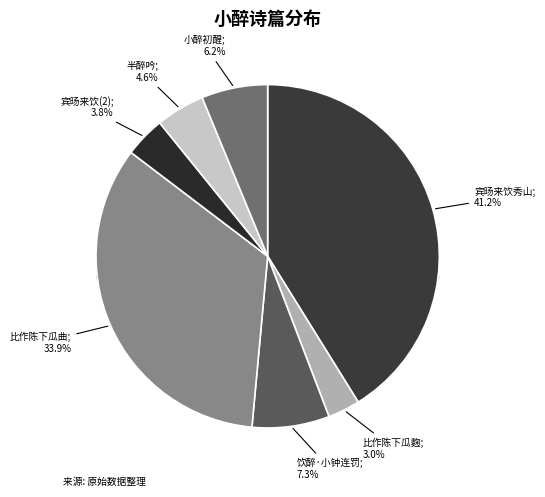

The 半醉吟·半醉小车行 slice represents 5% of the pie. True or false?

True